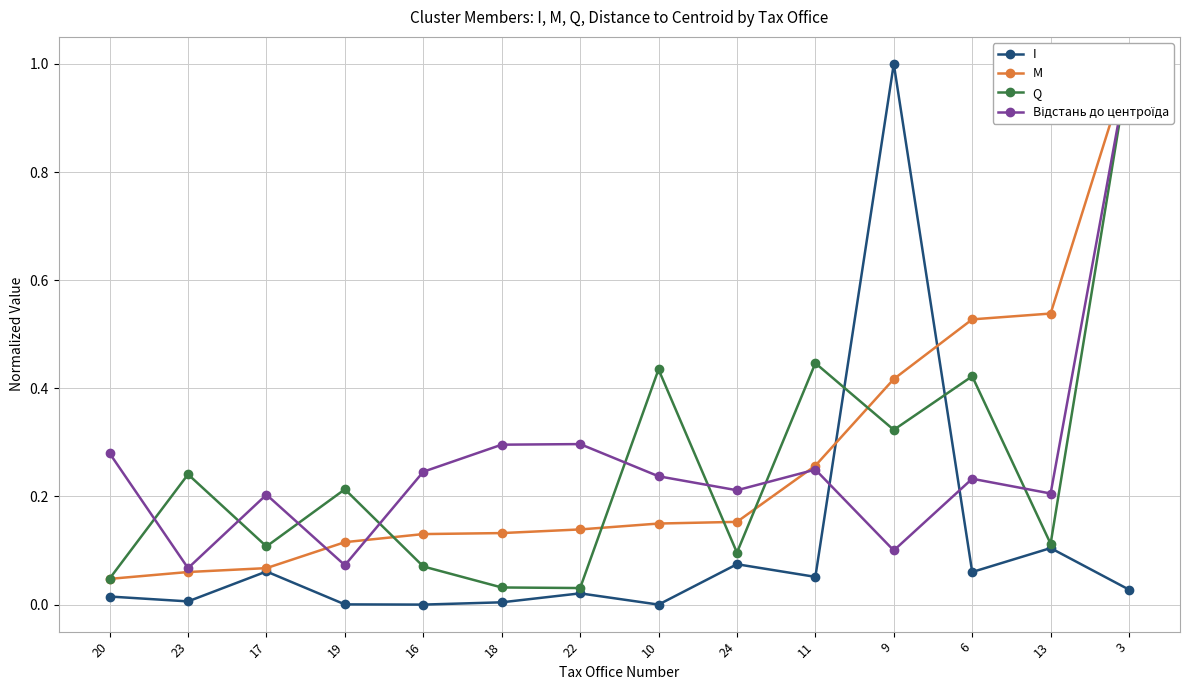

Which has a higher value, 10 or 13?

13